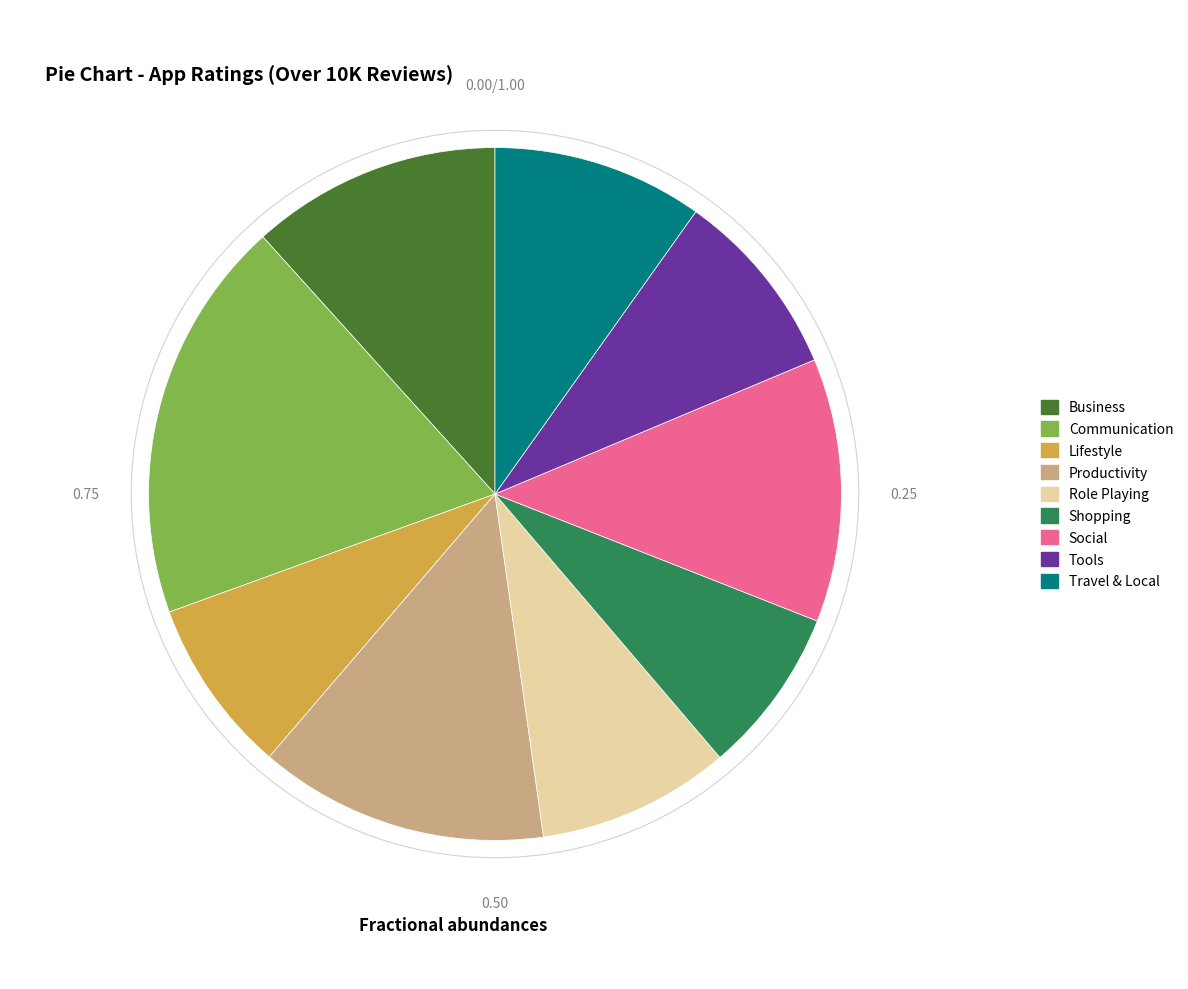

Is there a majority slice in this chart?

No